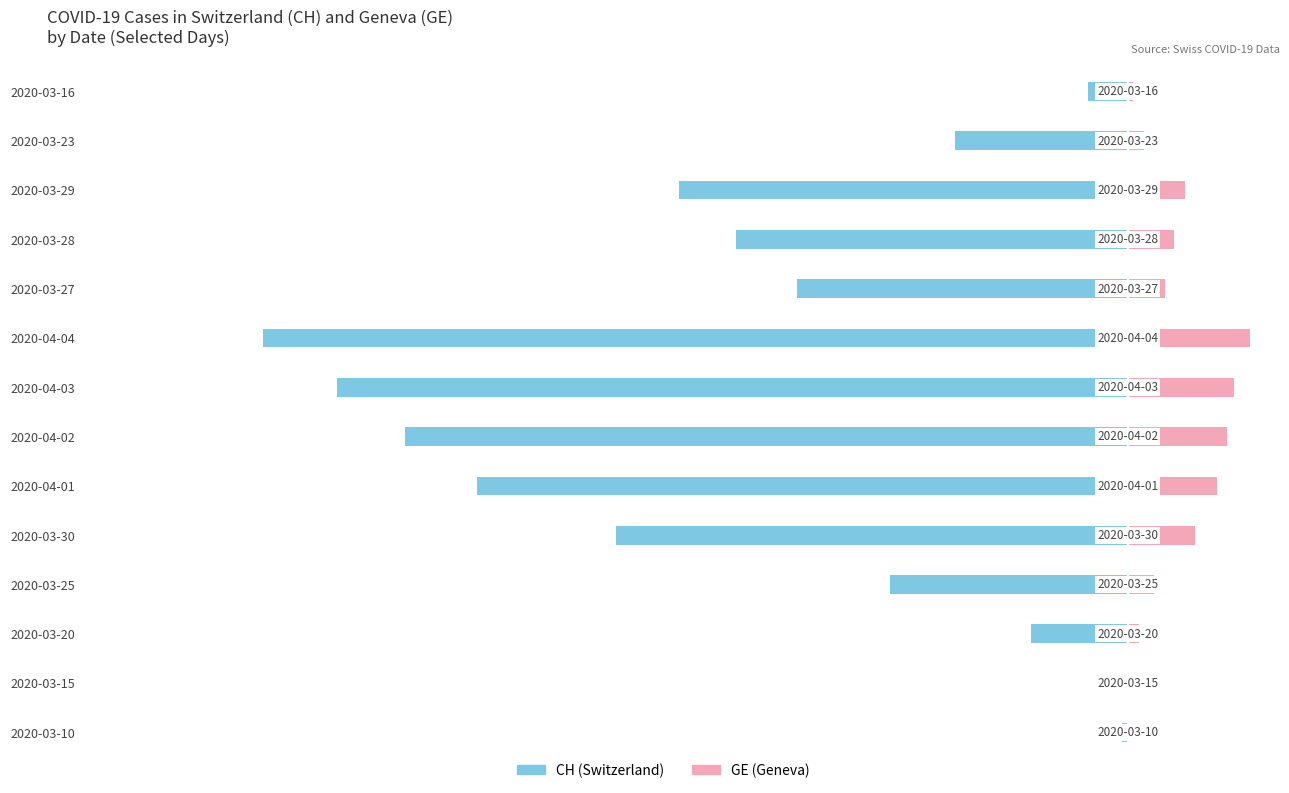

What is the sum of all CH values?

-4431